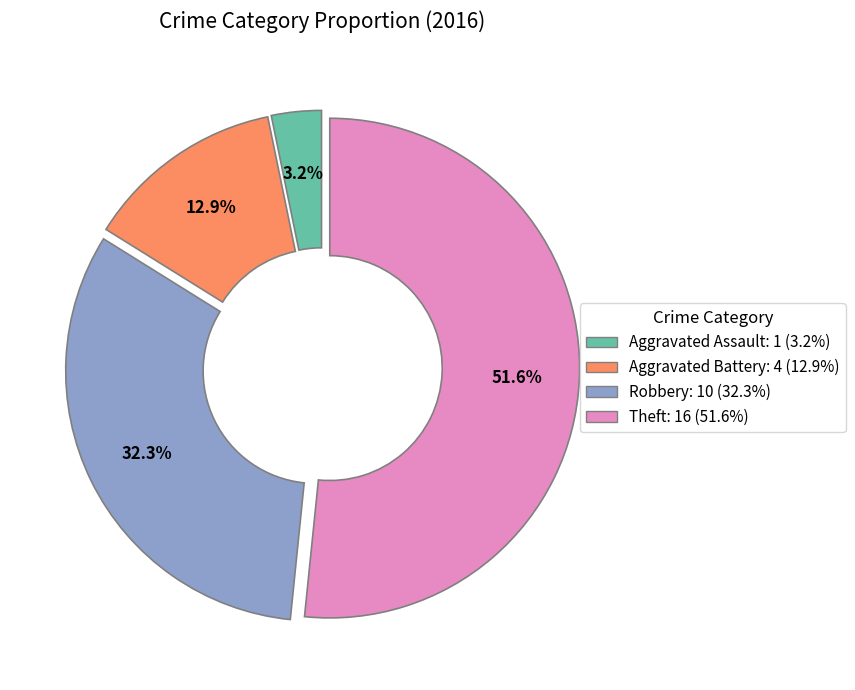

How many slices are in this pie chart?

4